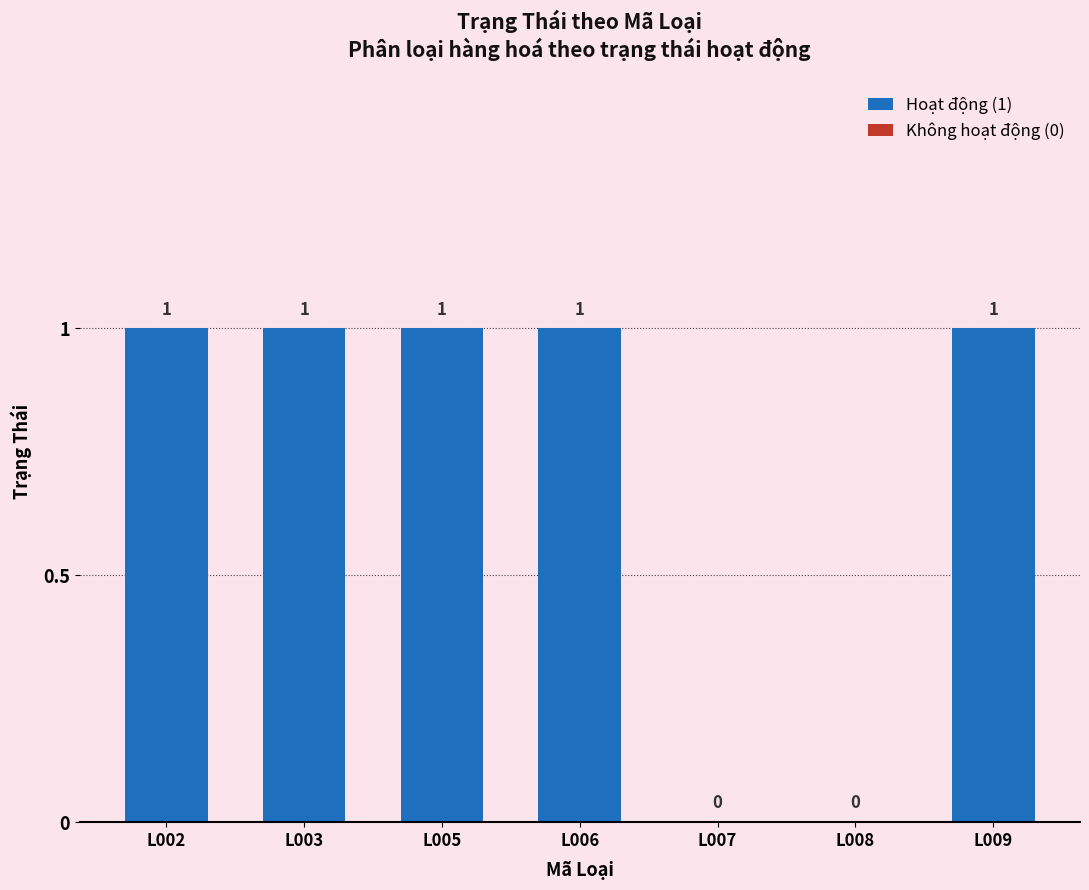

What is the change in value from L005 to L007?

-1